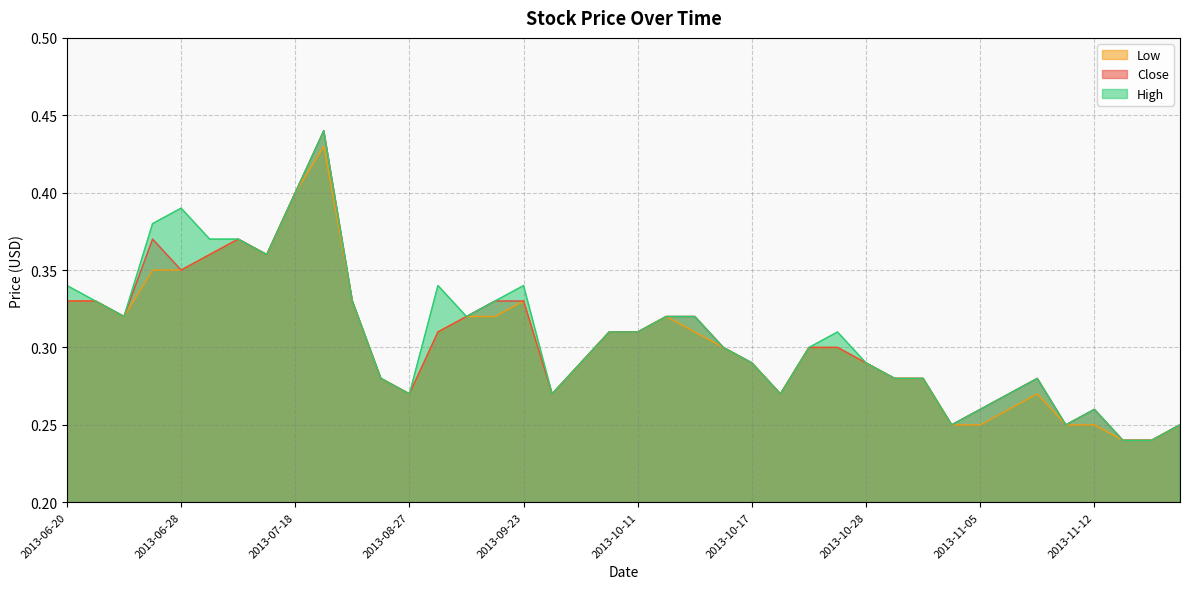

True or false: High has a value of 0.3 at 2013-11-14.

False